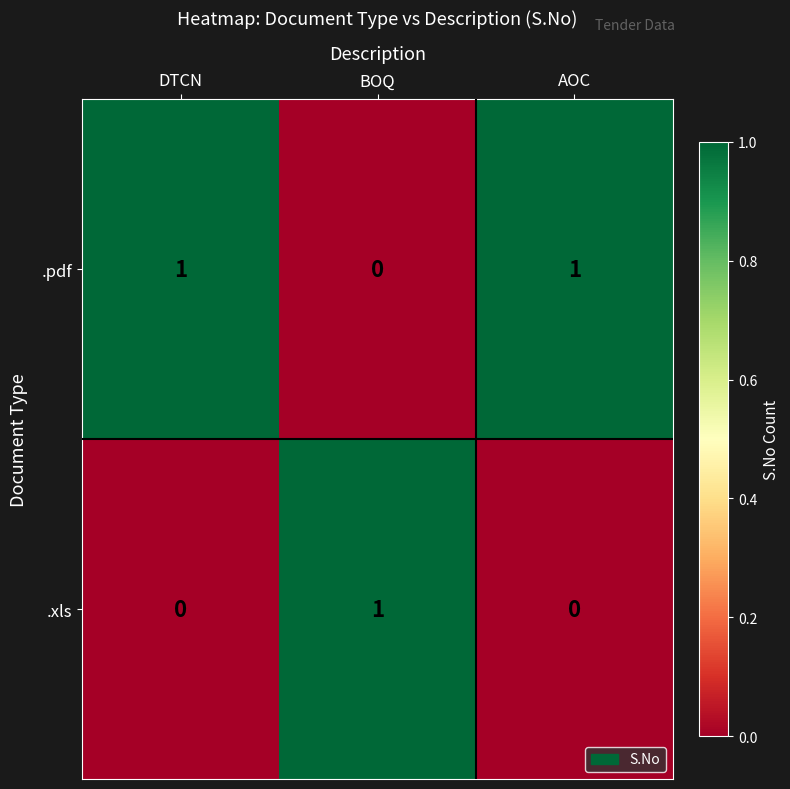

The value of .xls at AOC is 0. True or false?

True